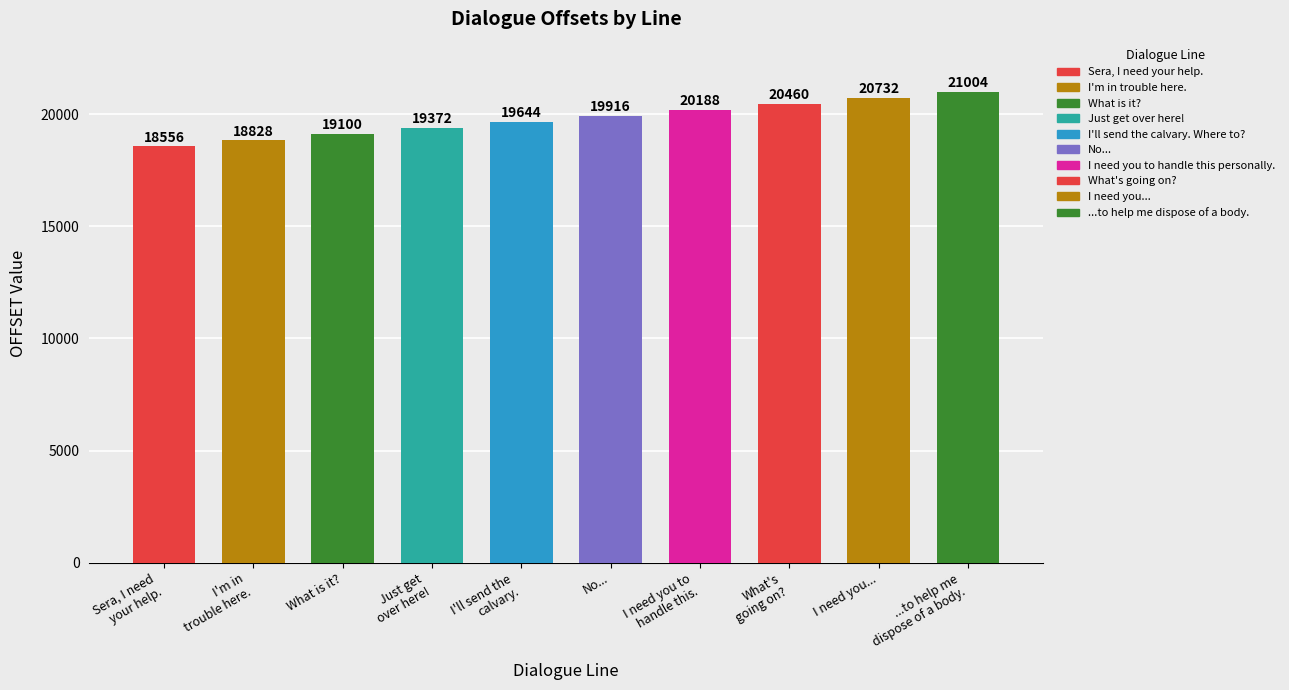

What is the sum of all values?

197800